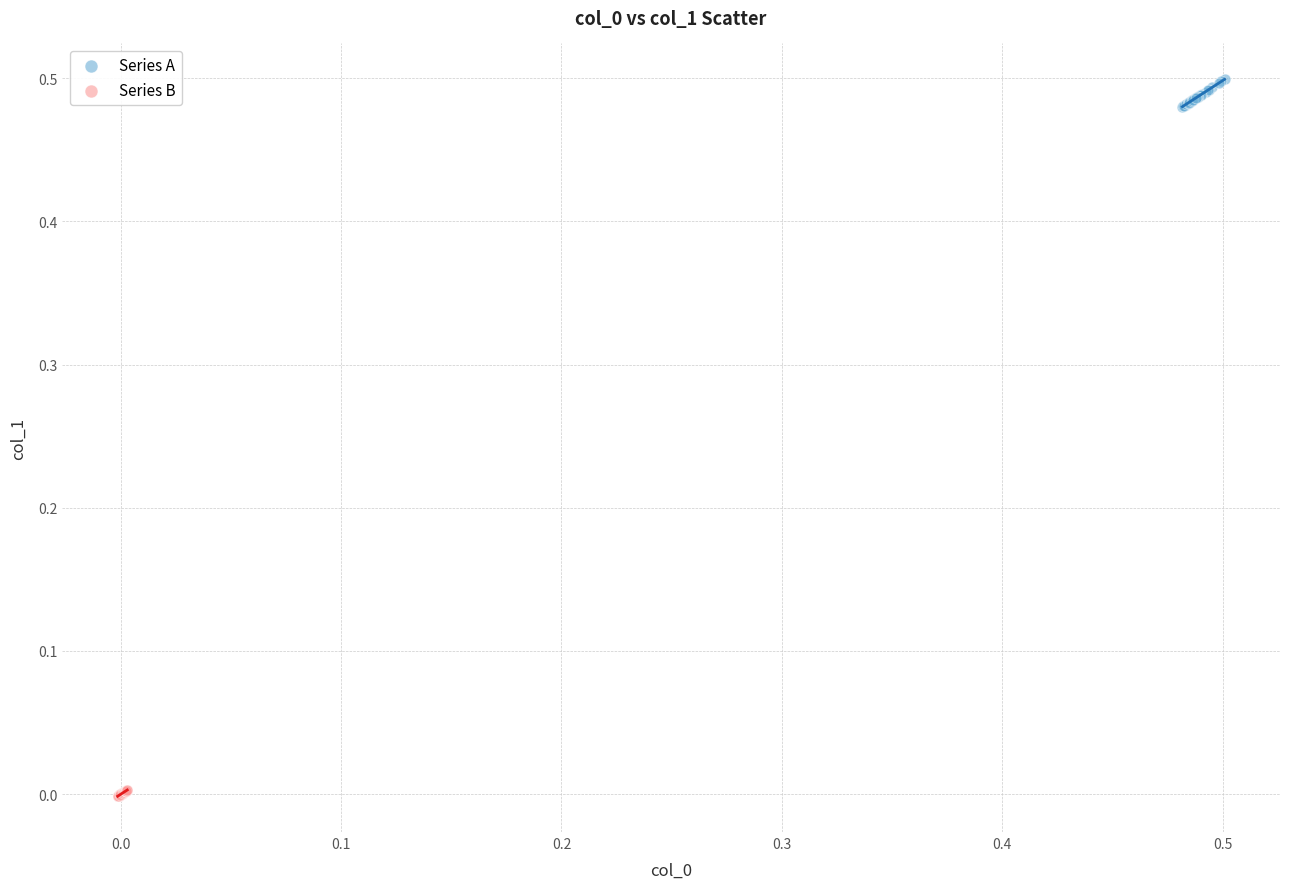

Which series has the largest Y range (max minus min)?

Series A